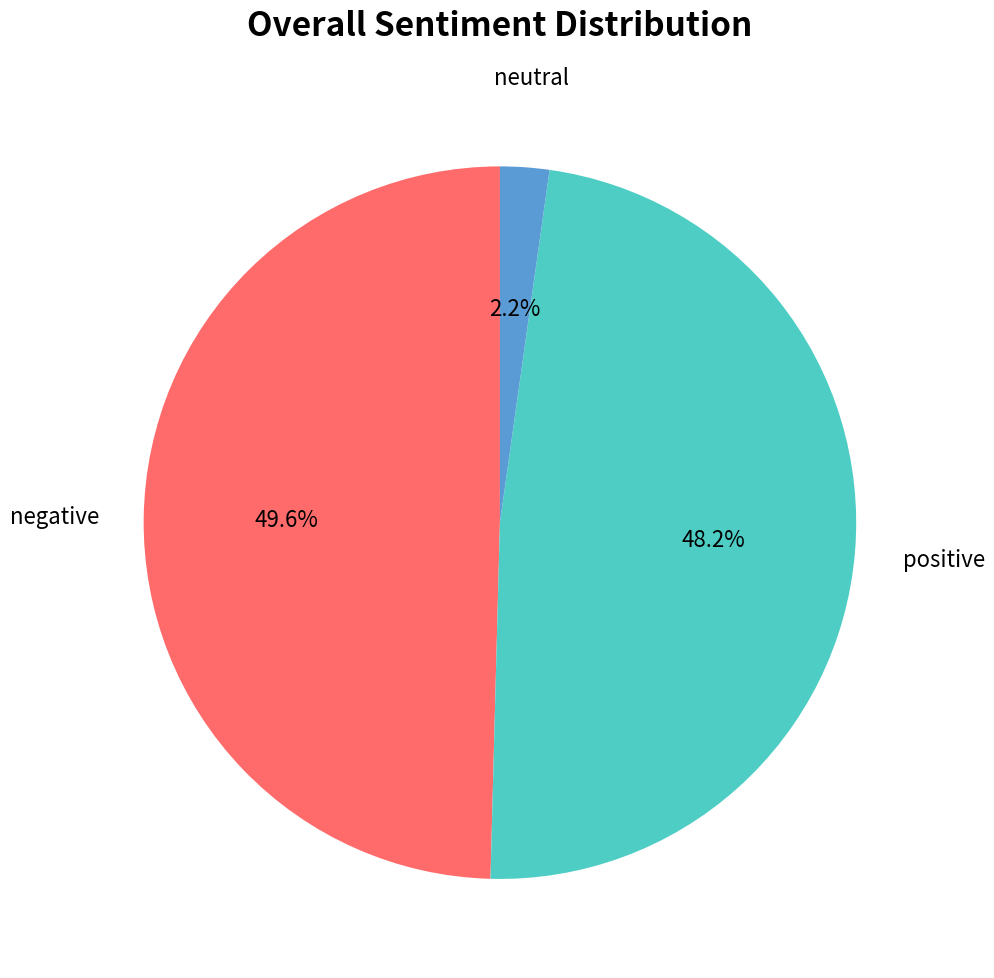

Combined, do positive and neutral account for over 50%?

Yes